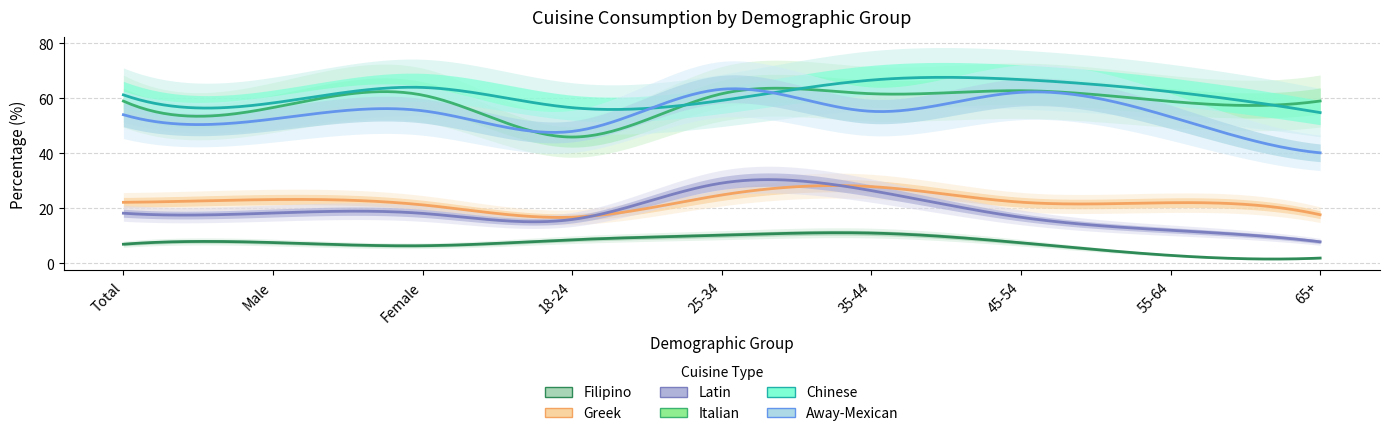

Reading left to right, transcribe all the data shown in this chart.

filipino: Total=7.0	Male=7.6	Female=6.4	18-24=8.6	25-34=10.3	35-44=11.0	45-54=7.5	55-64=2.9	65+=2.0
greek: Total=22.2	Male=23.2	Female=21.3	18-24=16.8	25-34=24.9	35-44=27.9	45-54=22.3	55-64=22.1	65+=17.7
latin: Total=18.2	Male=18.3	Female=18.2	18-24=16.0	25-34=29.2	35-44=26.5	45-54=16.8	55-64=12.1	65+=7.9
italian: Total=59.0	Male=56.6	Female=61.1	18-24=45.9	25-34=61.6	35-44=61.6	45-54=62.7	55-64=58.8	65+=59.0
chinese: Total=61.2	Male=58.3	Female=63.9	18-24=56.6	25-34=59.2	35-44=66.6	45-54=66.8	55-64=62.4	65+=54.8
away_mexican: Total=54.0	Male=52.4	Female=55.4	18-24=48.0	25-34=63.2	35-44=55.2	45-54=62.1	55-64=53.2	65+=40.2